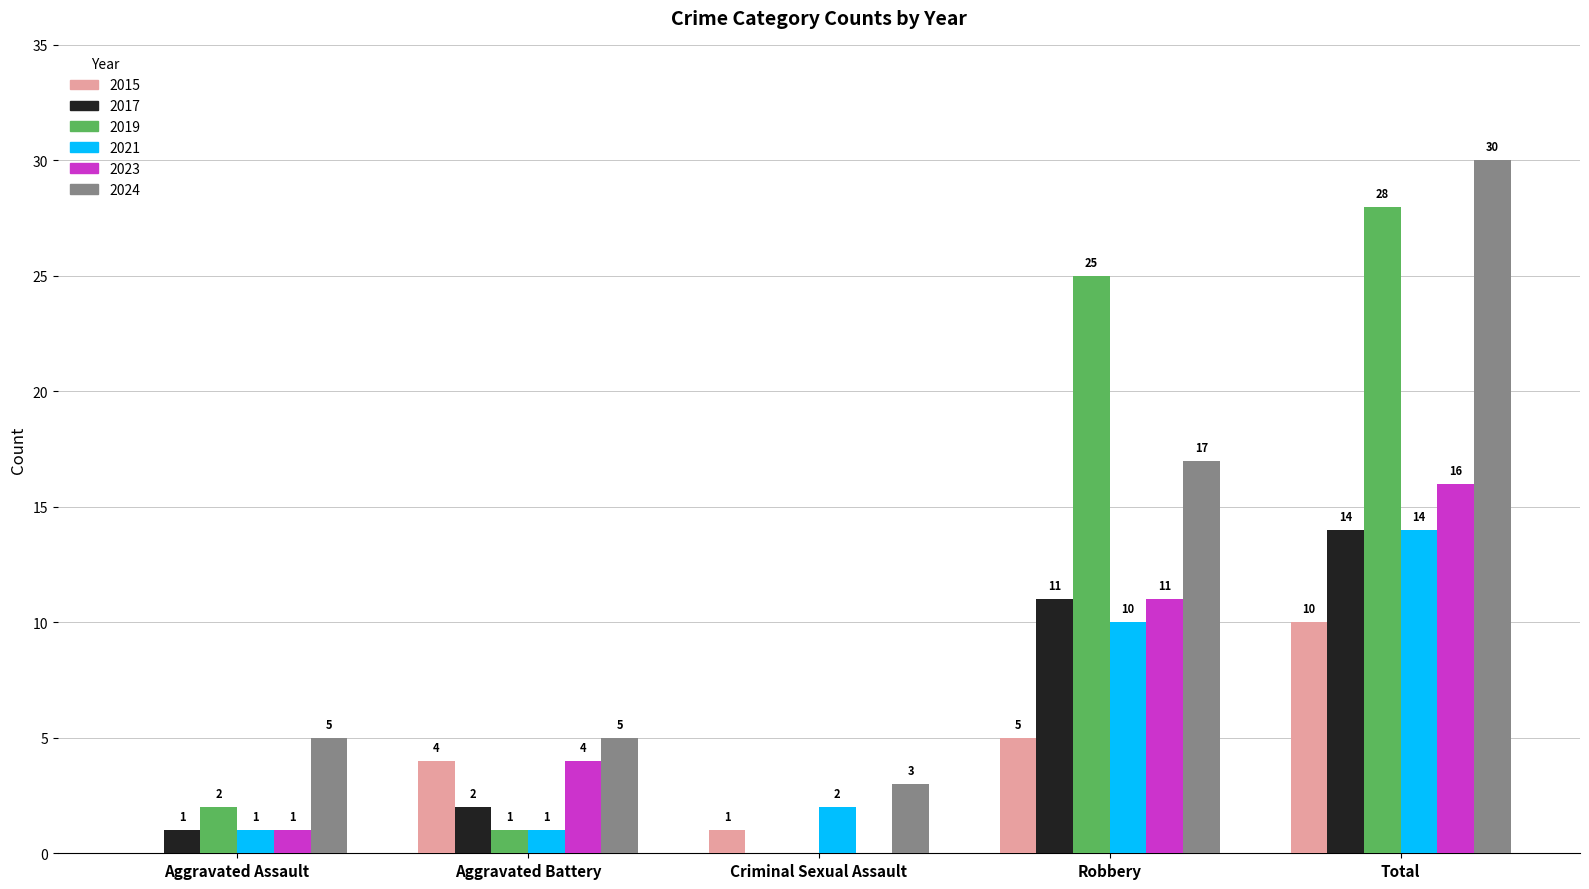

Reading left to right, extract all data points from this chart.

2015: Aggravated Assault=0	Aggravated Battery=4	Criminal Sexual Assault=1	Robbery=5	Total=10
2017: Aggravated Assault=1	Aggravated Battery=2	Criminal Sexual Assault=0	Robbery=11	Total=14
2019: Aggravated Assault=2	Aggravated Battery=1	Criminal Sexual Assault=0	Robbery=25	Total=28
2021: Aggravated Assault=1	Aggravated Battery=1	Criminal Sexual Assault=2	Robbery=10	Total=14
2023: Aggravated Assault=1	Aggravated Battery=4	Criminal Sexual Assault=0	Robbery=11	Total=16
2024: Aggravated Assault=5	Aggravated Battery=5	Criminal Sexual Assault=3	Robbery=17	Total=30